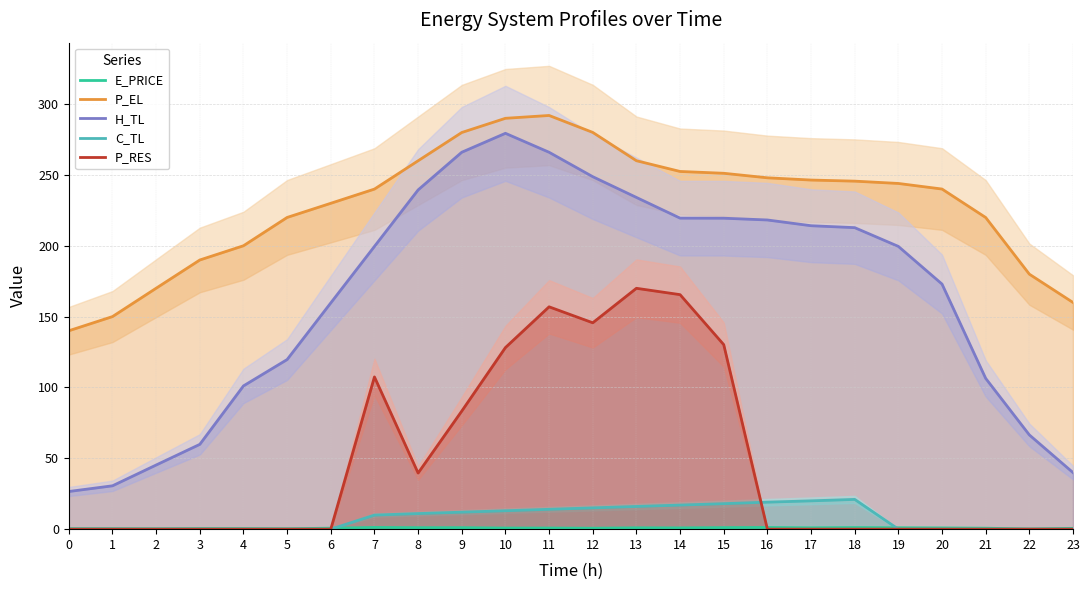

List the series in order of their peak value, lowest first.

E_PRICE, C_TL, P_RES, H_TL, P_EL